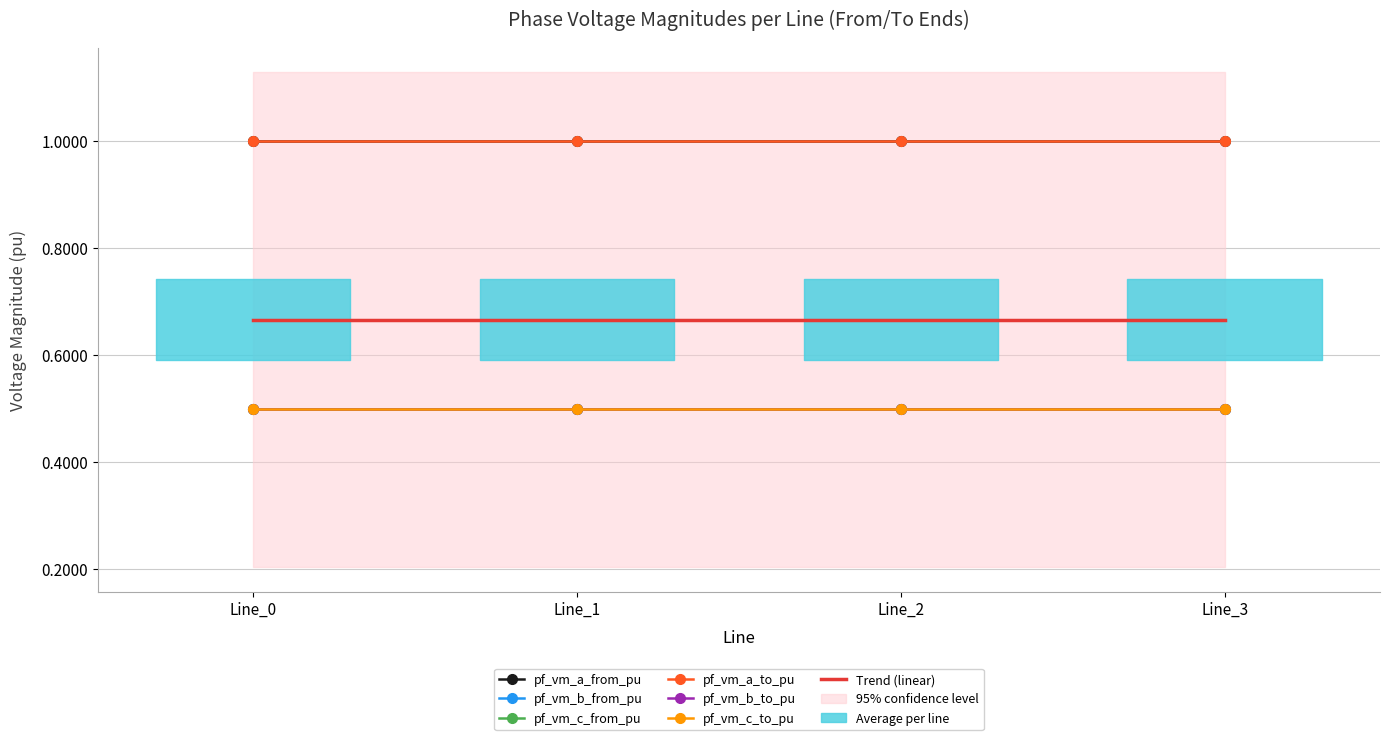

Is this an area chart (filled region under the line)?

No